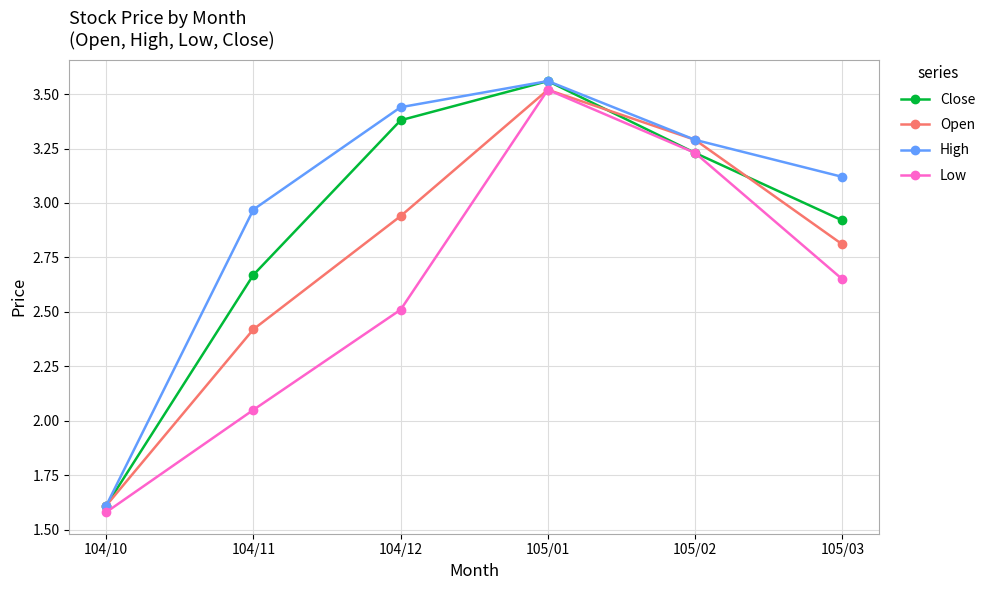

Which category has the highest value across all series?

105/01